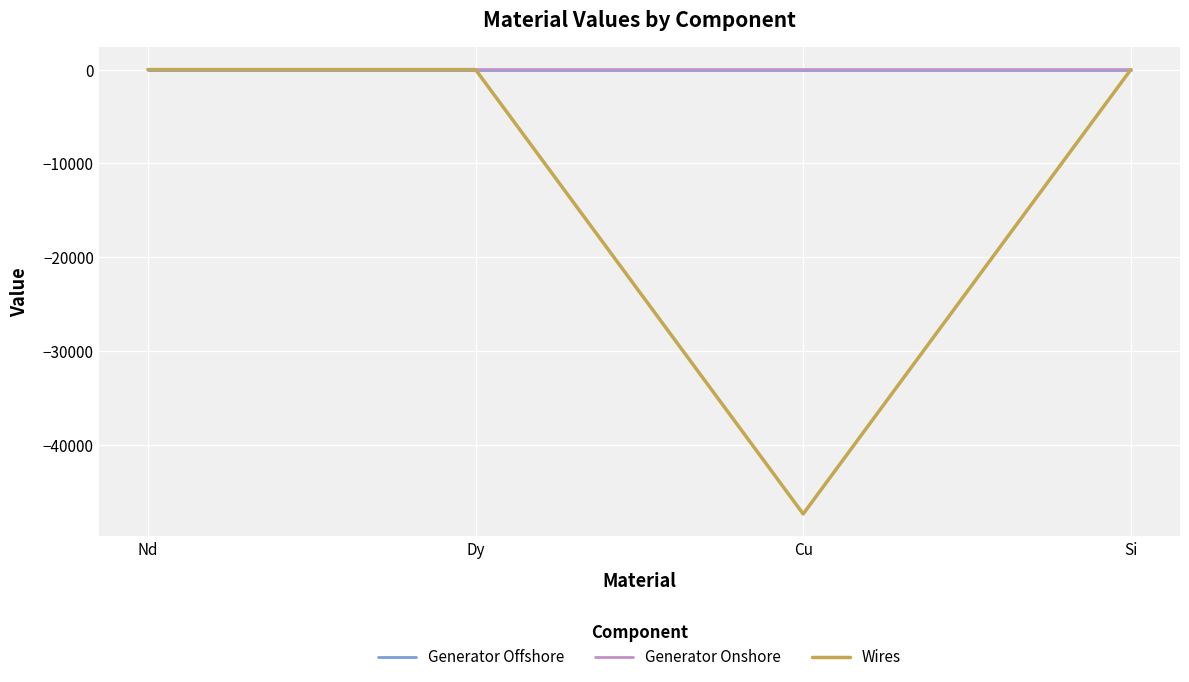

The Wires series shows 0.0 at Nd. True or false?

True